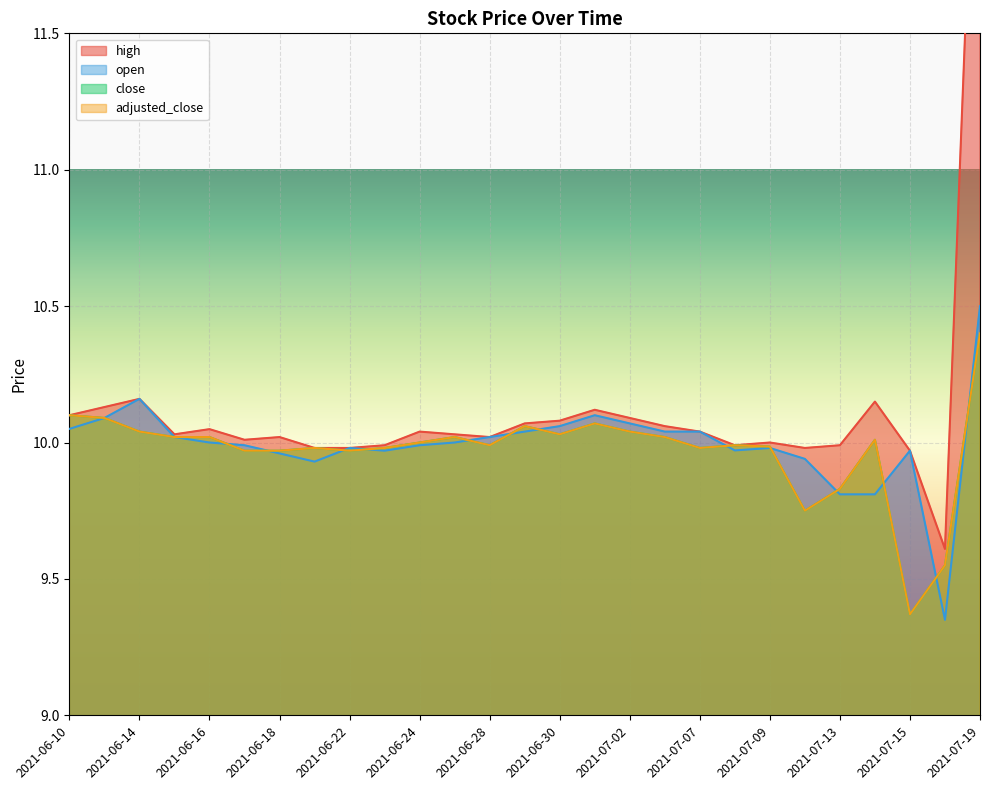

List the labels in order of open value, largest first.

2021-07-19, 2021-06-14, 2021-07-01, 2021-06-11, 2021-07-02, 2021-06-30, 2021-06-10, 2021-06-29, 2021-07-06, 2021-07-07, 2021-06-15, 2021-06-28, 2021-06-16, 2021-06-25, 2021-06-17, 2021-06-24, 2021-06-22, 2021-07-09, 2021-07-08, 2021-06-23, 2021-07-15, 2021-06-18, 2021-07-12, 2021-06-21, 2021-07-13, 2021-07-14, 2021-07-16